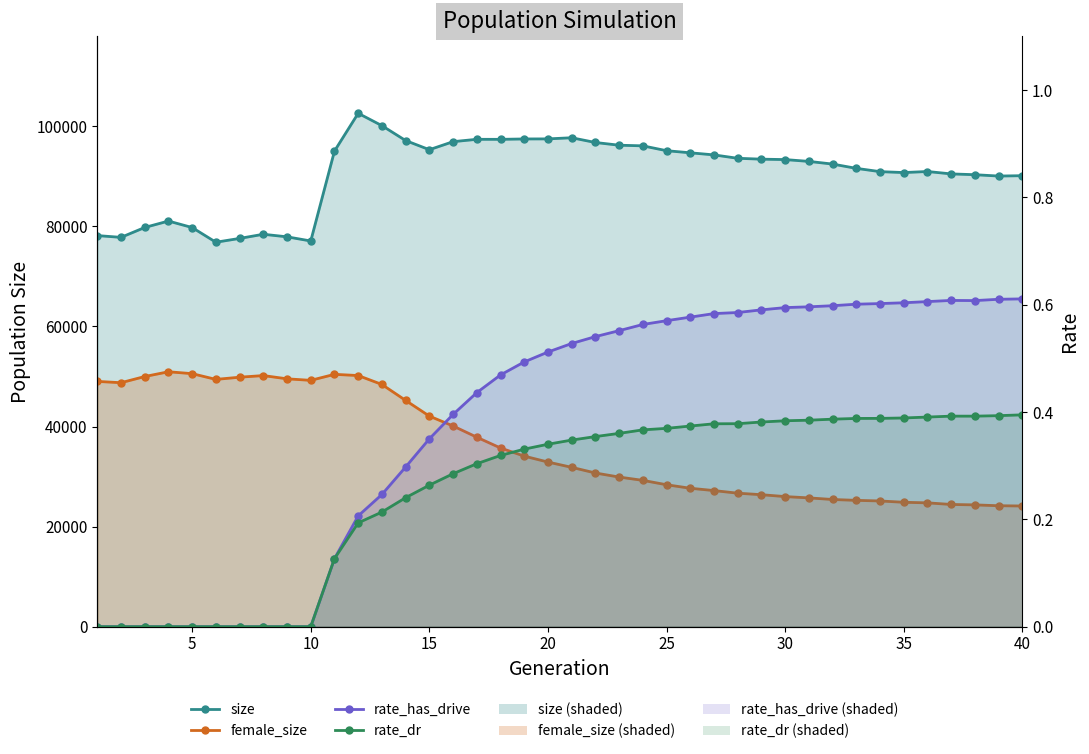

True or false: size and rate_dr cross at least once.

False